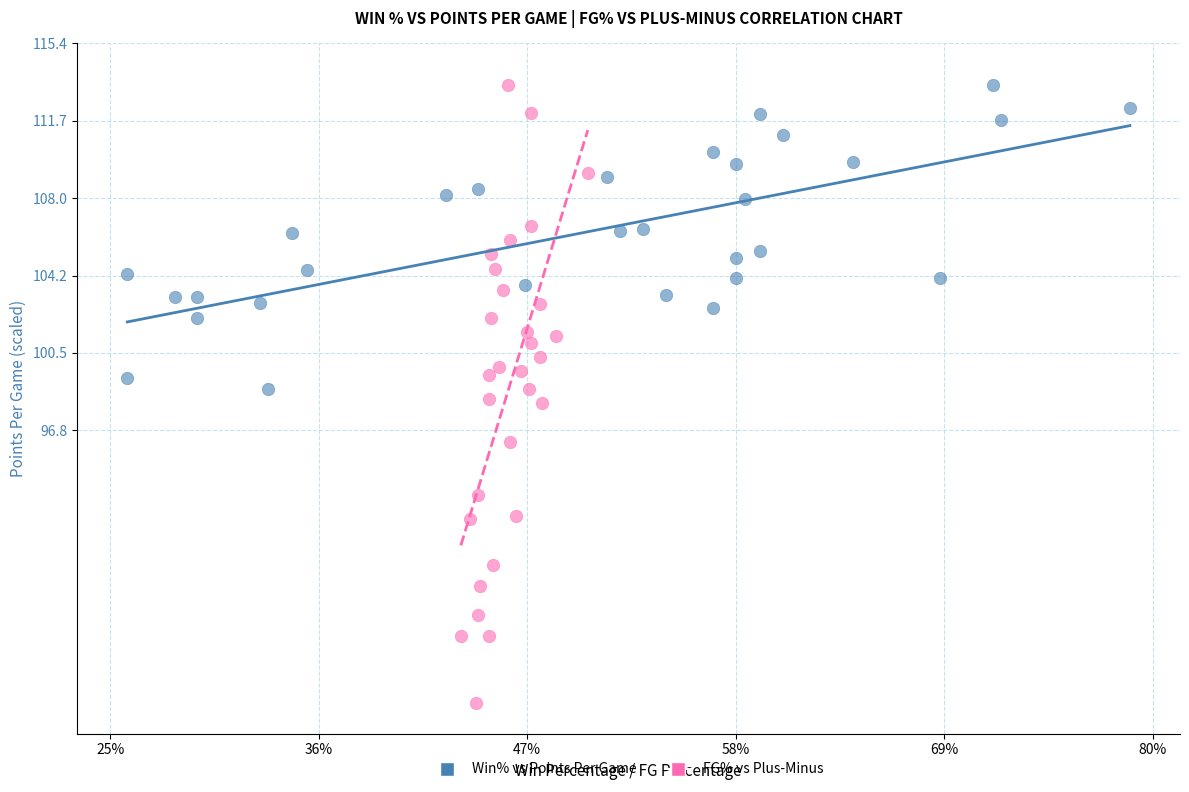

Which series has the widest spread of Y values?

FG% vs Plus-Minus